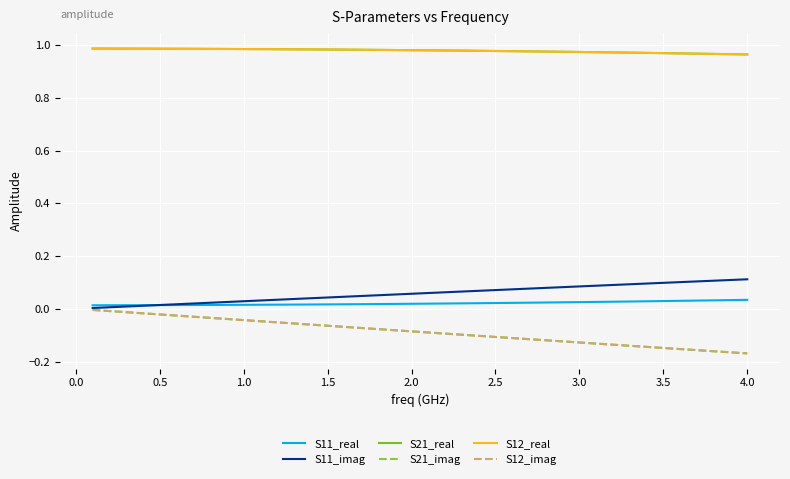

Does the chart have visible grid lines?

Yes